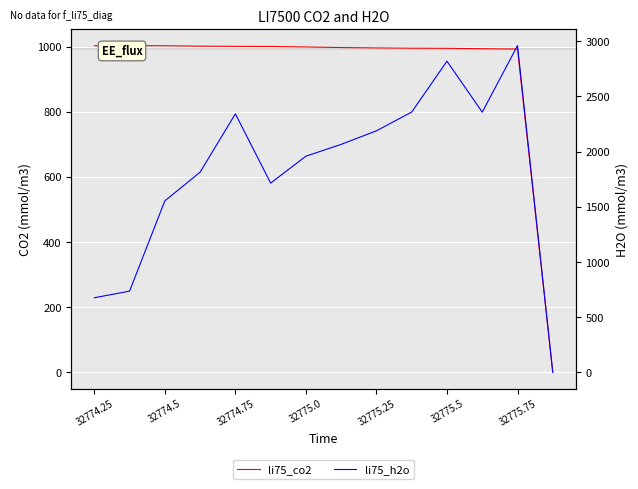

The value of li75_co2 at 7 is 996.9. True or false?

True